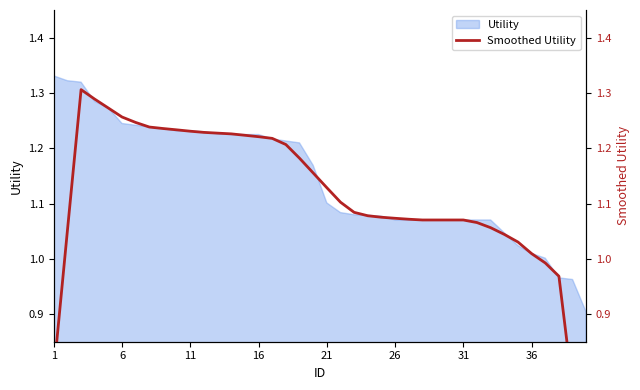

What is the minimum value for Utility?

0.9